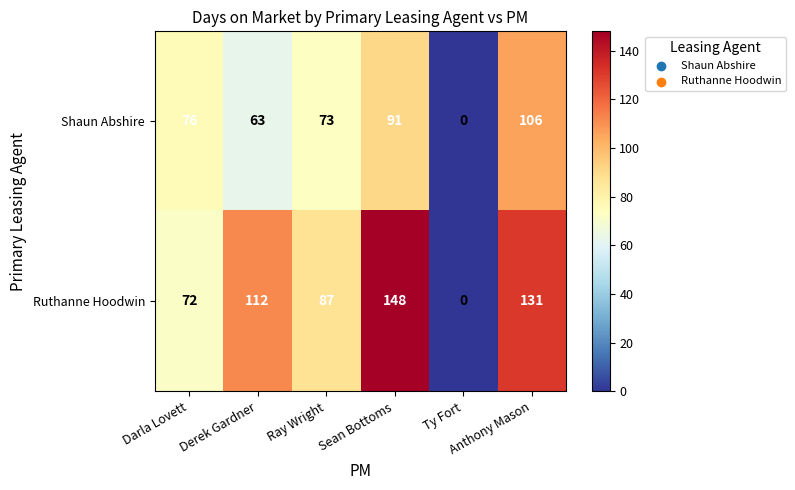

How many data points does each series have?

6